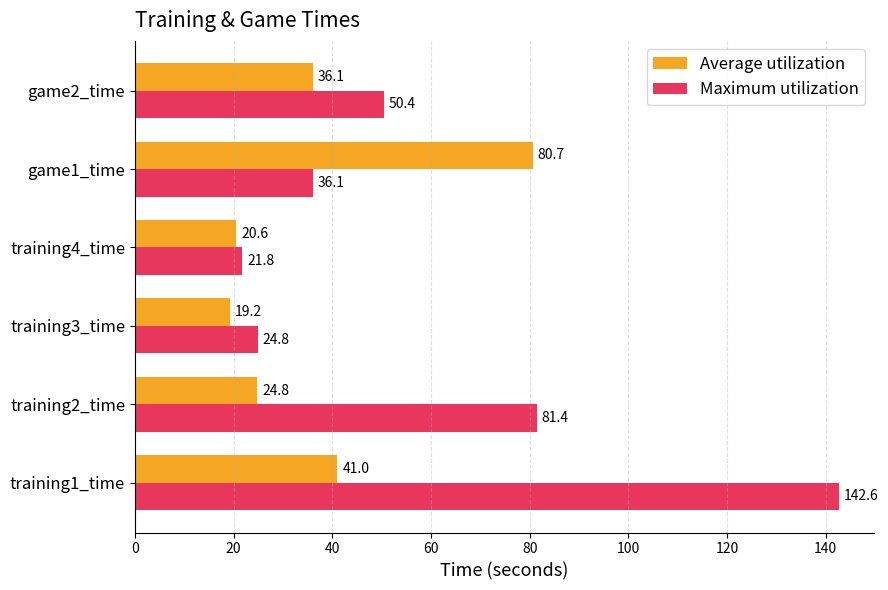

What is the difference between the second highest and minimum values in the Maximum utilization series?

59.6